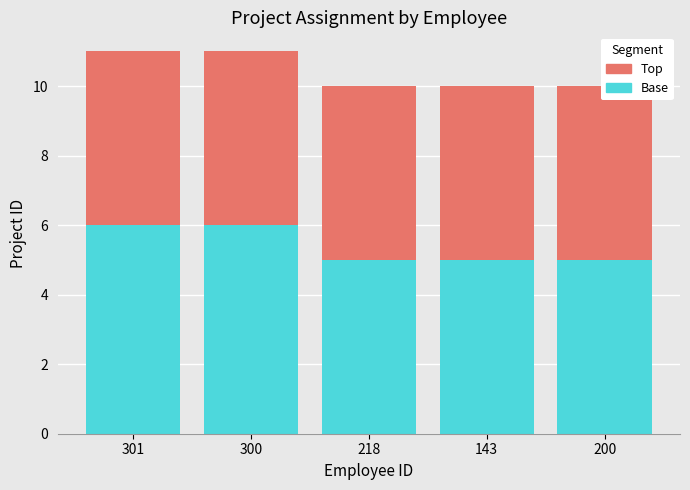

Reading left to right, transcribe all the data shown in this chart.

Base: 6	6	5	5	5
Top: 5	5	5	5	5